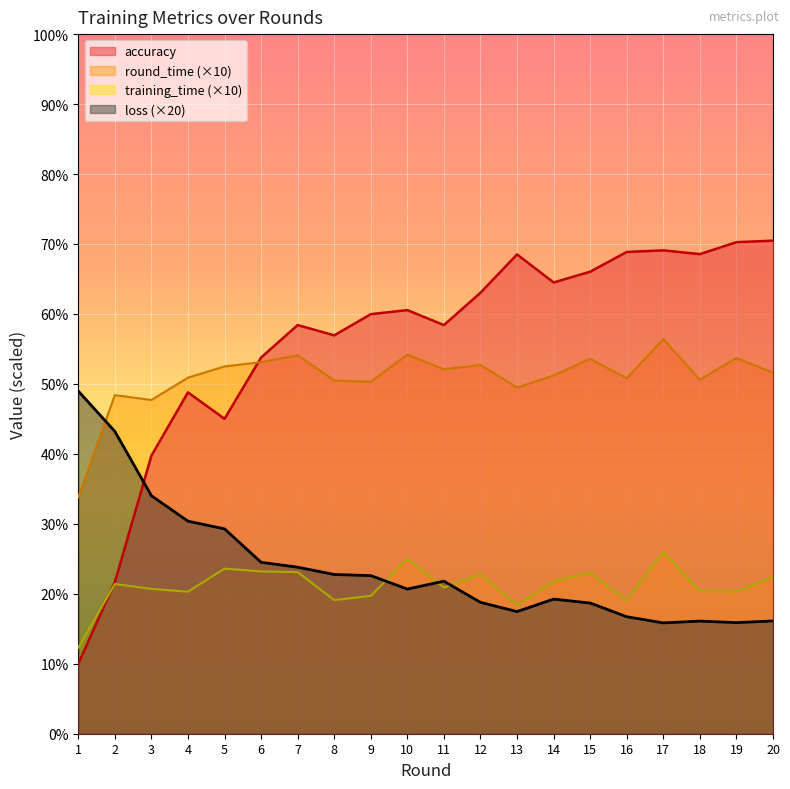

What is the sum of all accuracy values?

1122.6